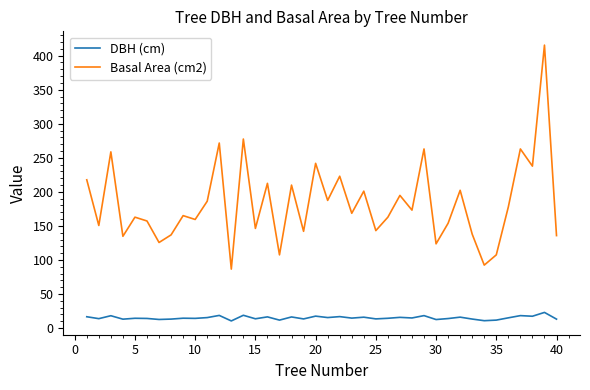

List the series in order of their peak value, lowest first.

DBH (cm), Basal Area (cm2)